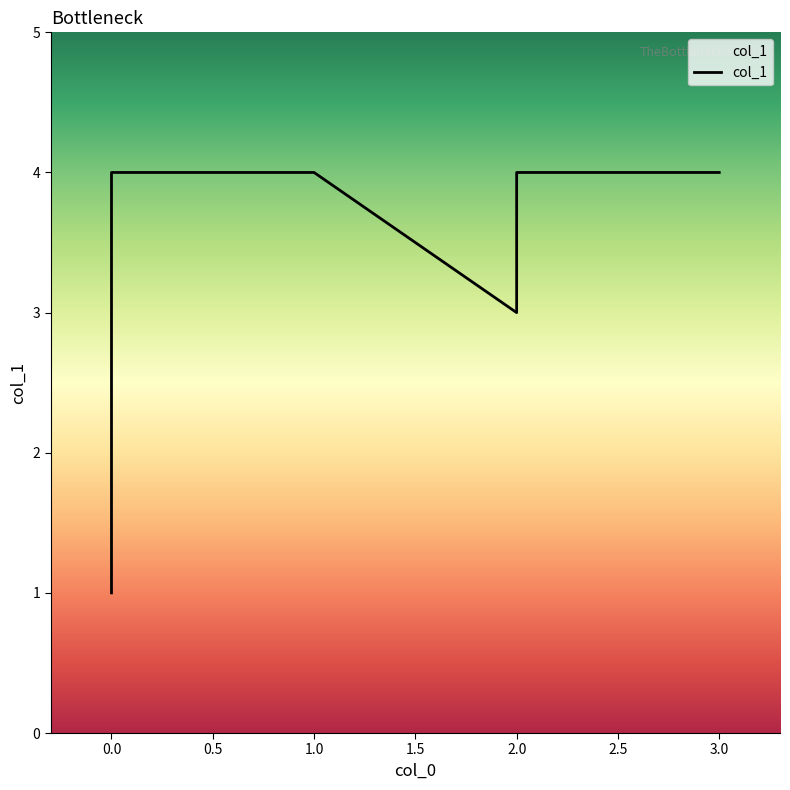

How many data points are less than 4?

2